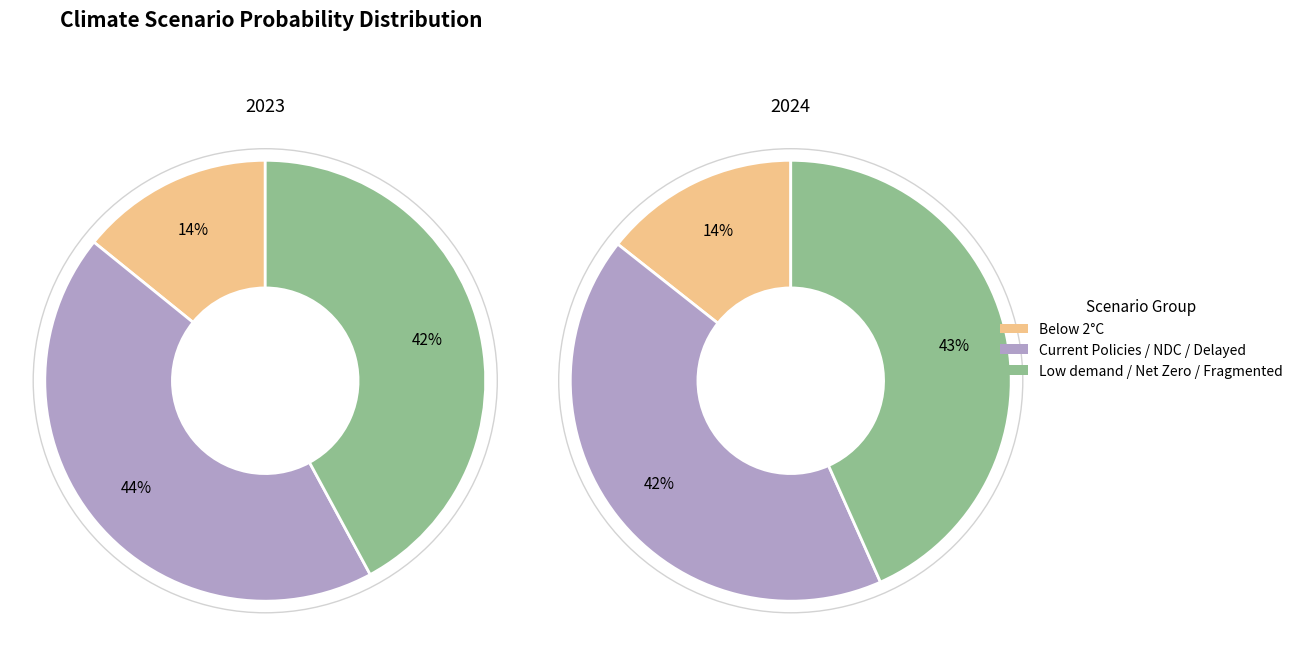

Rank the series by their maximum value, from highest to lowest.

values_2023, values_2024